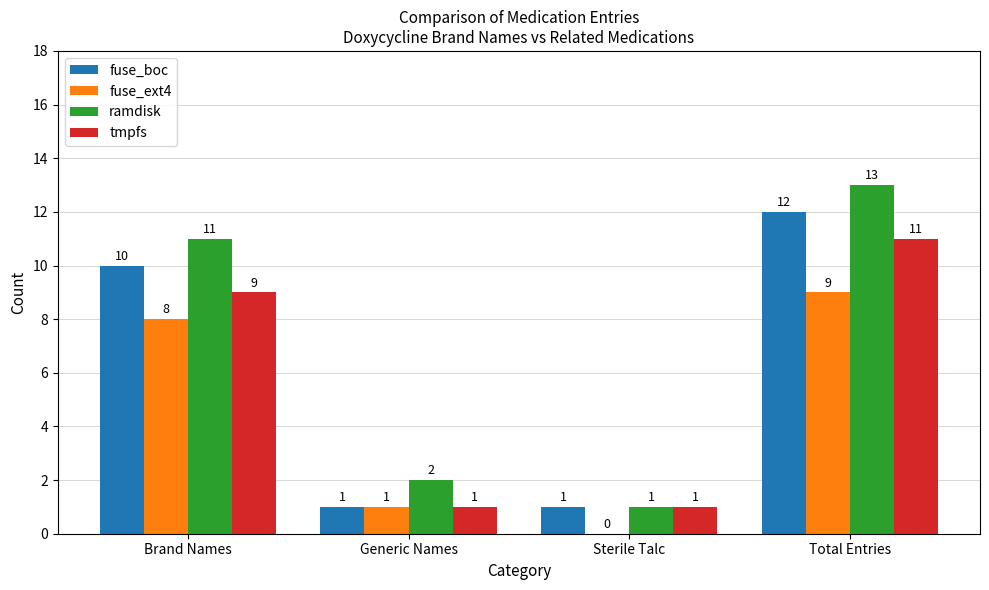

What is the difference between the ramdisk values at Sterile Talc and Total Entries?

12